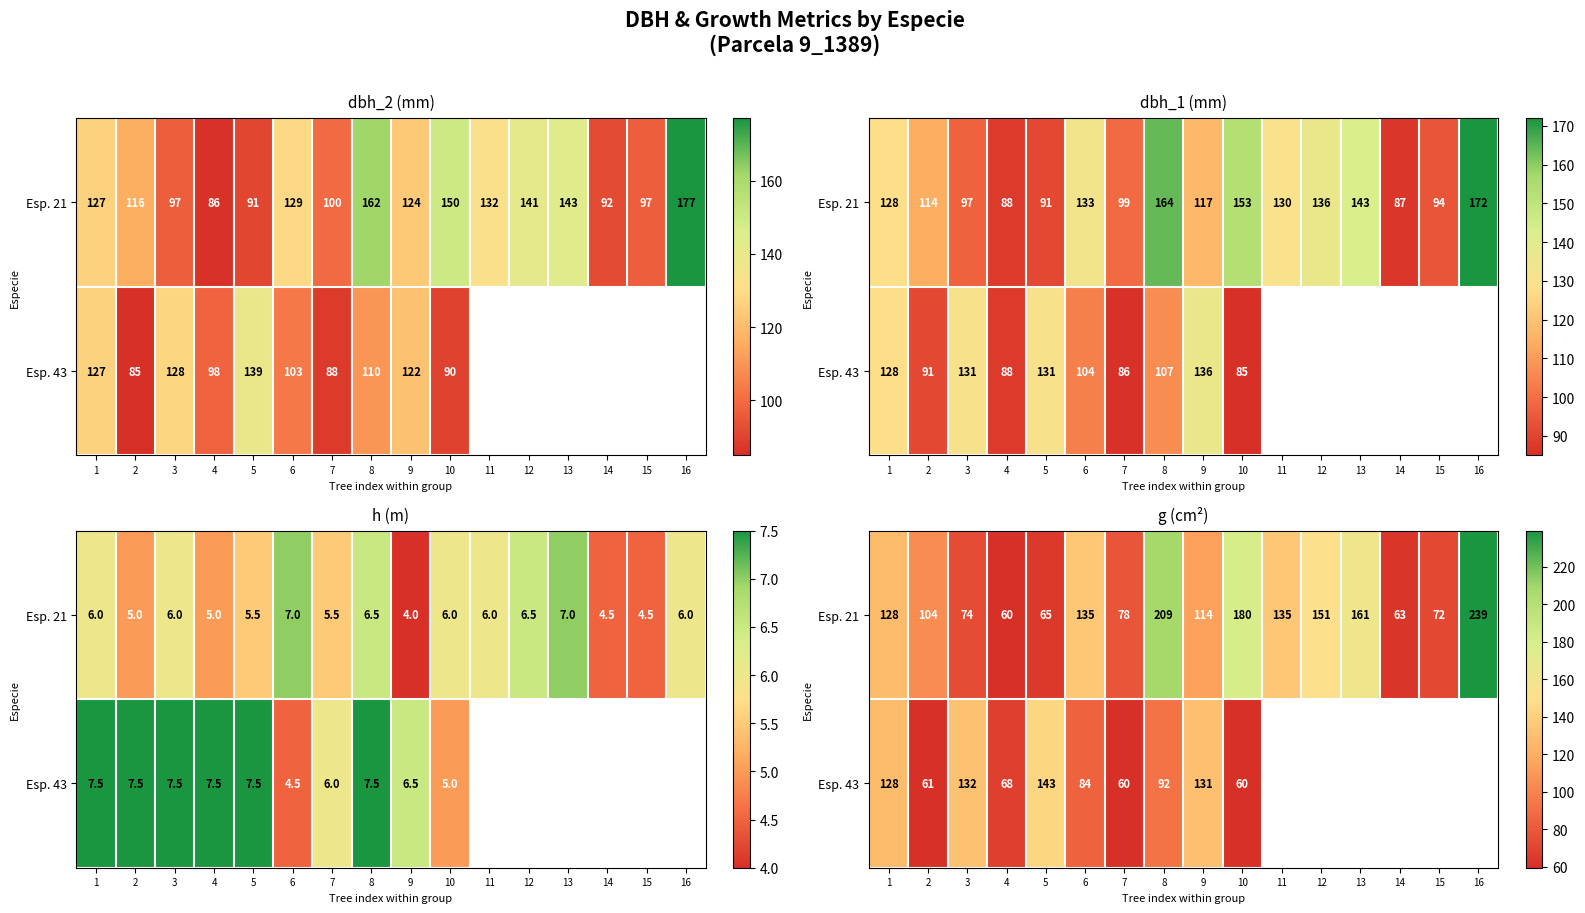

Which category has the lowest value across all series?

4